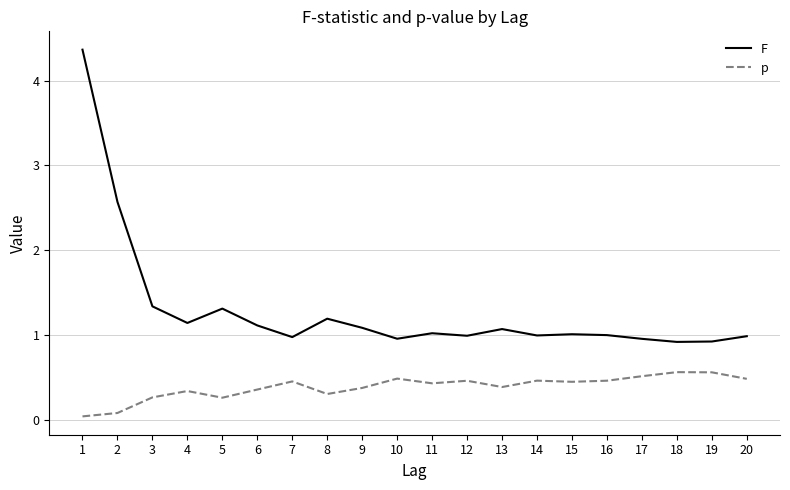

Which series has the largest total across all categories?

F